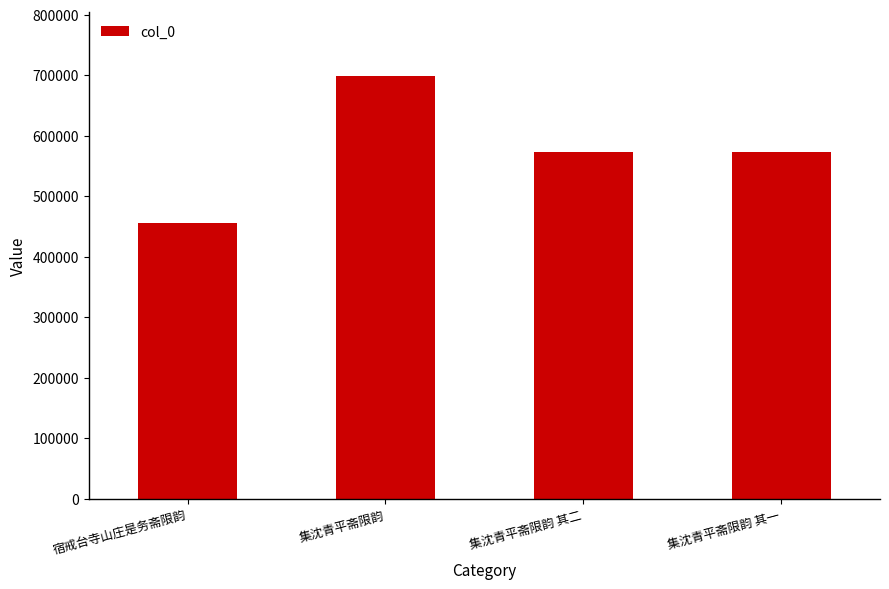

How many bars are there in total?

4